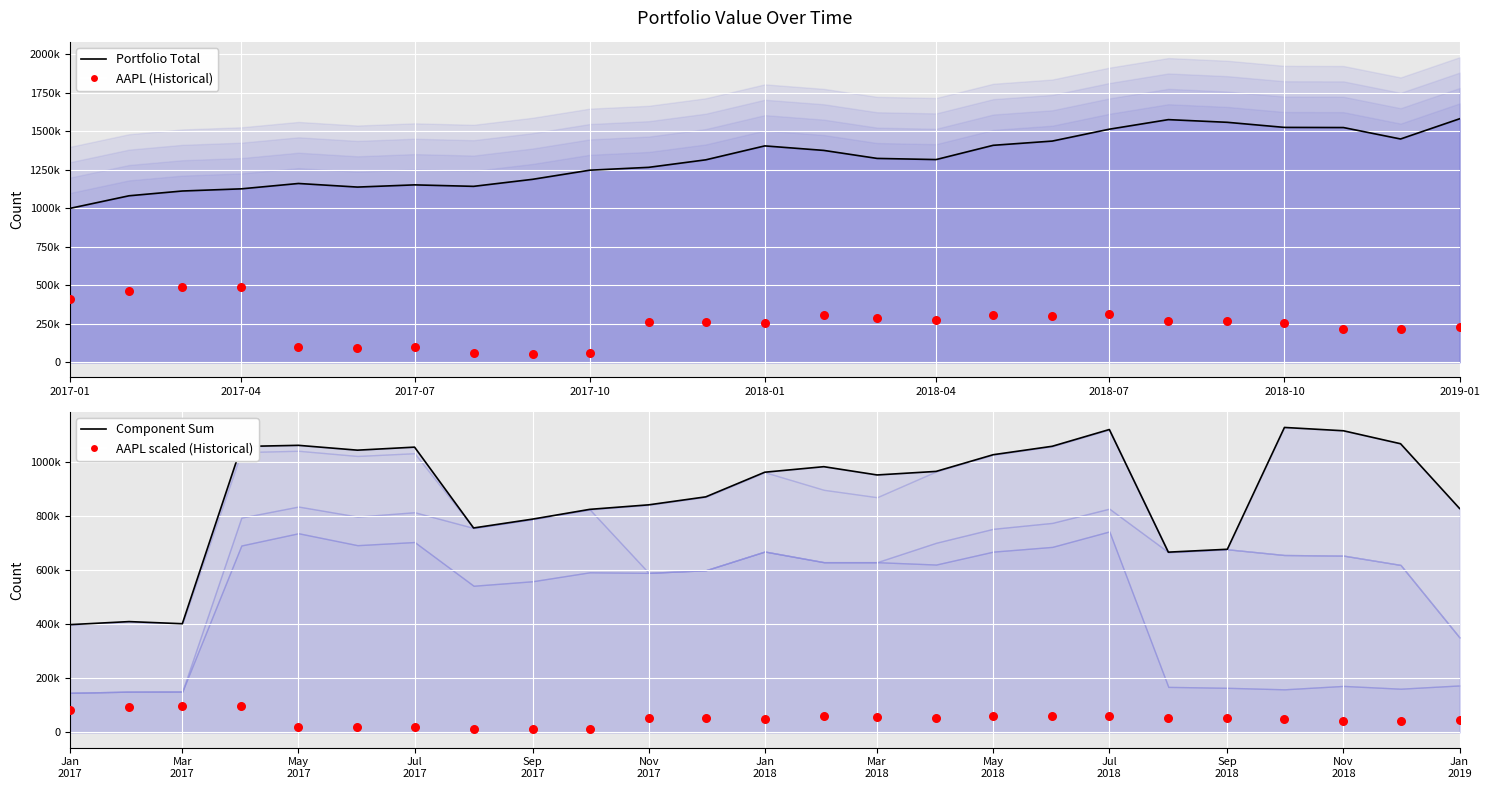

Which series reaches the maximum Y coordinate?

Portfolio Total